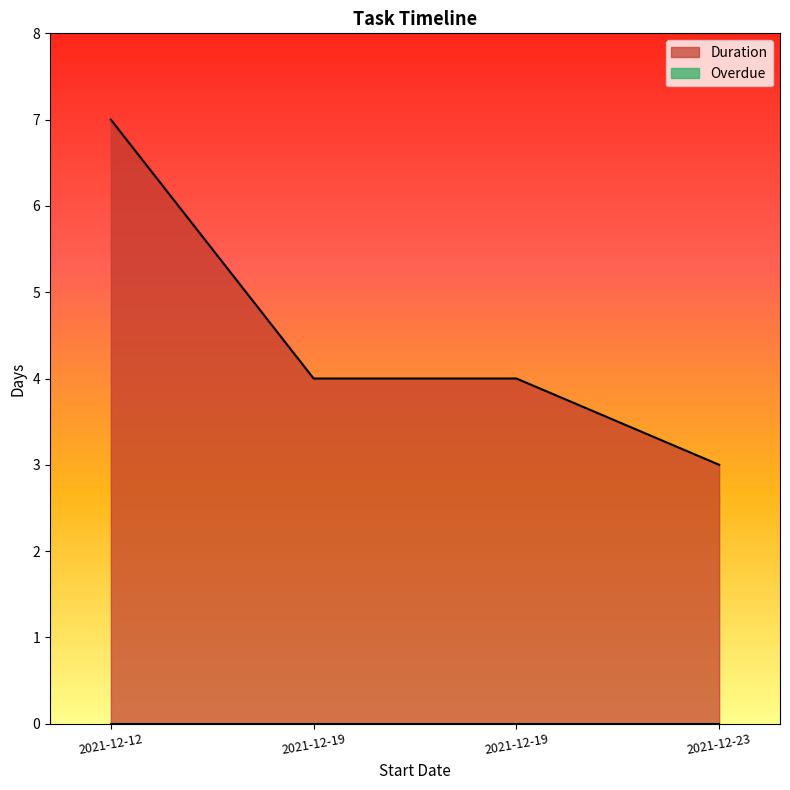

The value at 2021-12-19 is 4. True or false?

True